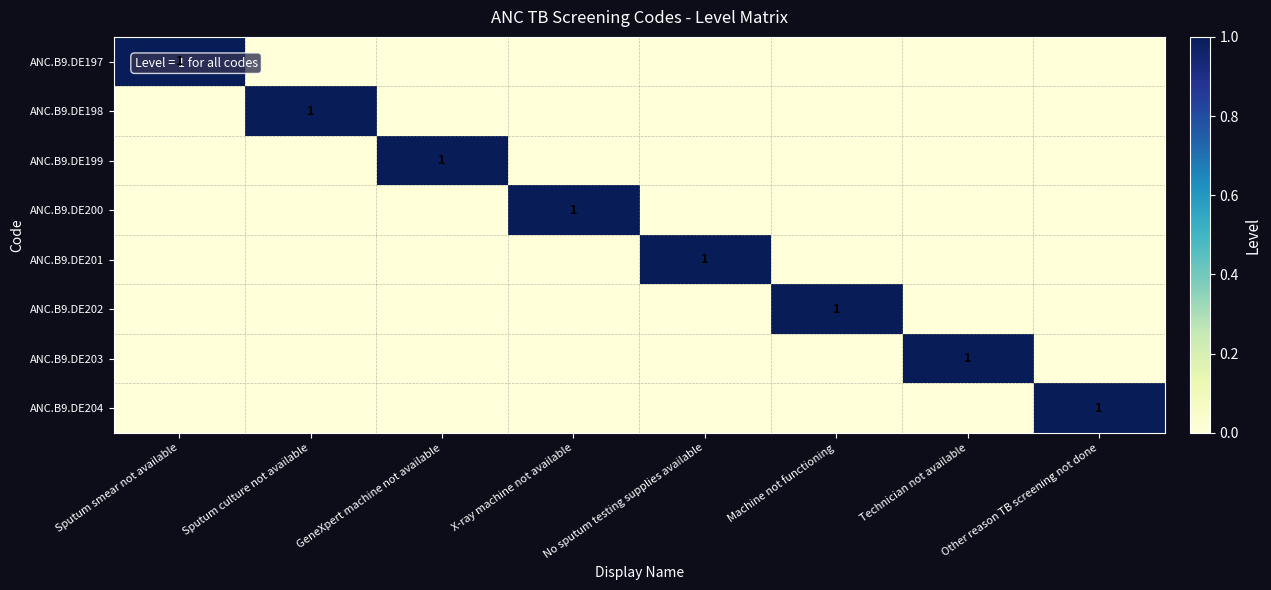

At which label does ANC.B9.DE198 reach its peak?

Sputum culture not available